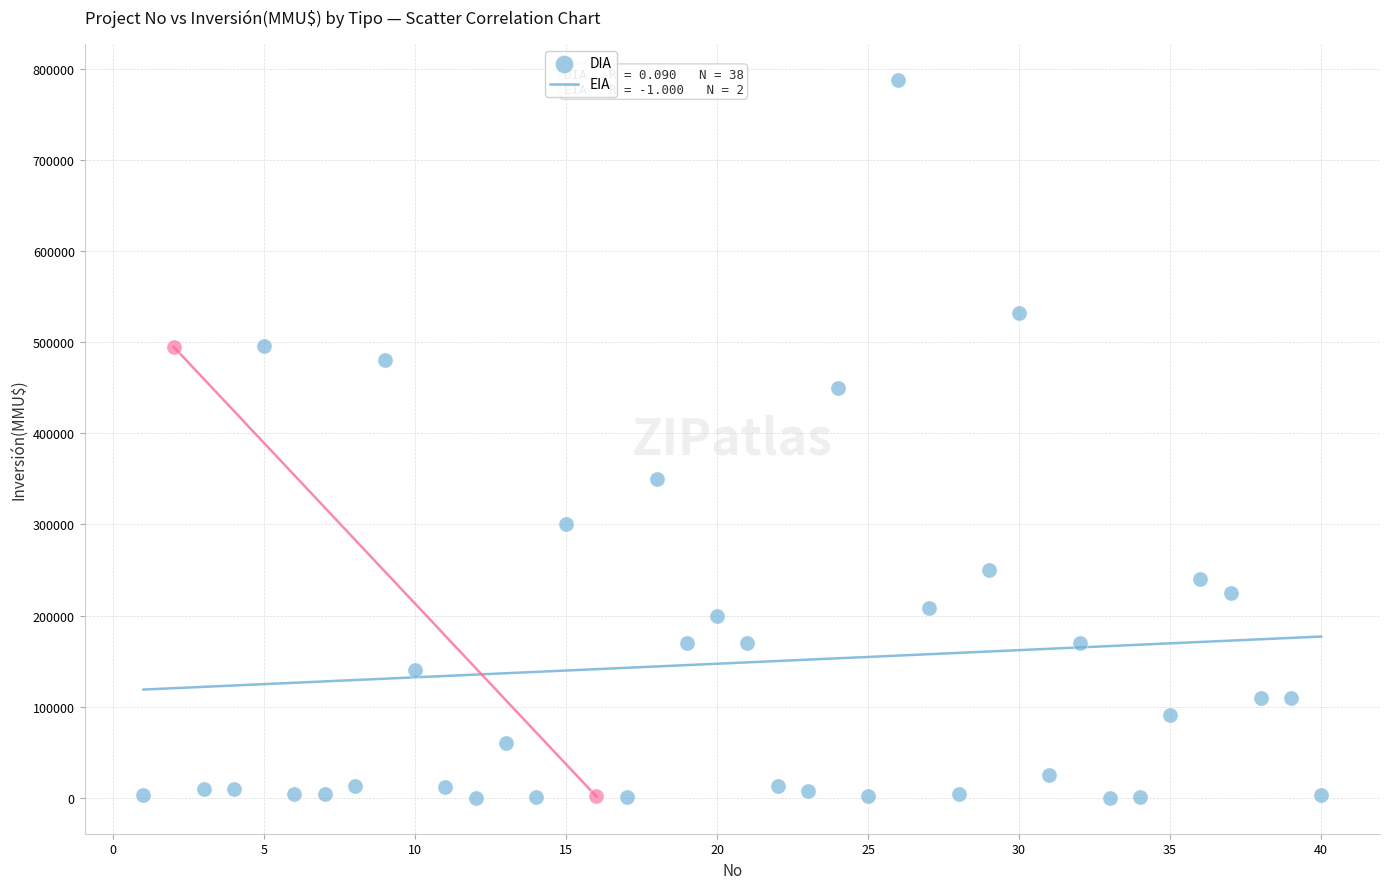

What are all the series names shown in the legend?

DIA, EIA